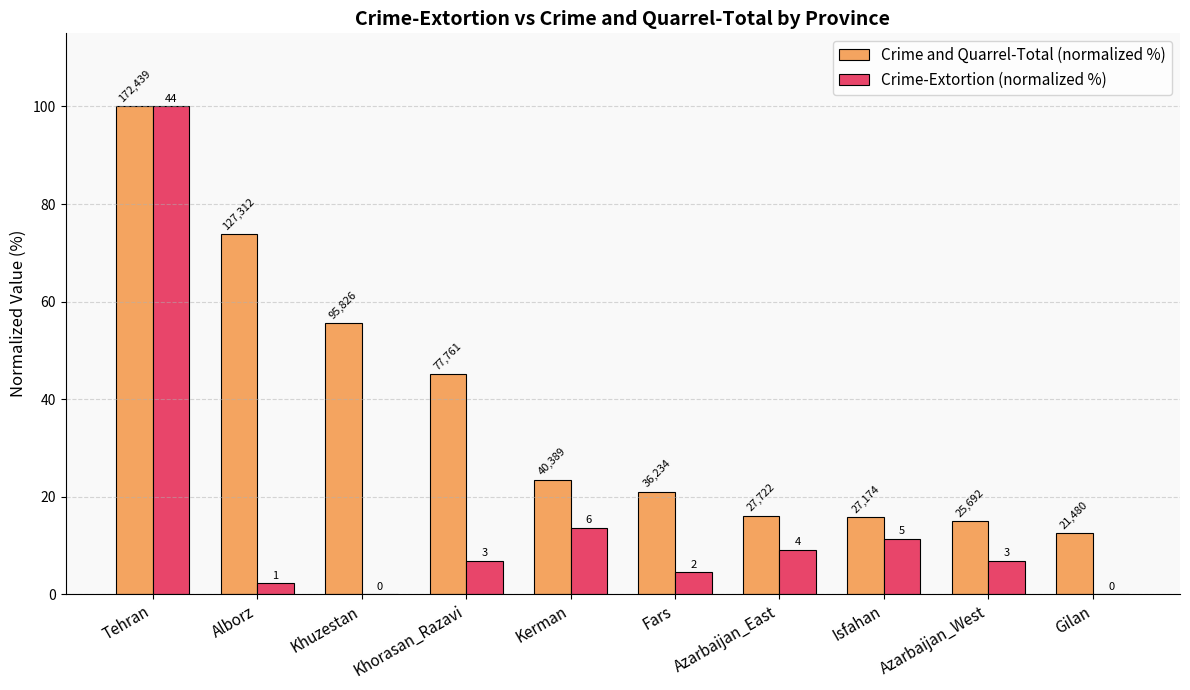

How many groups of bars are there?

10